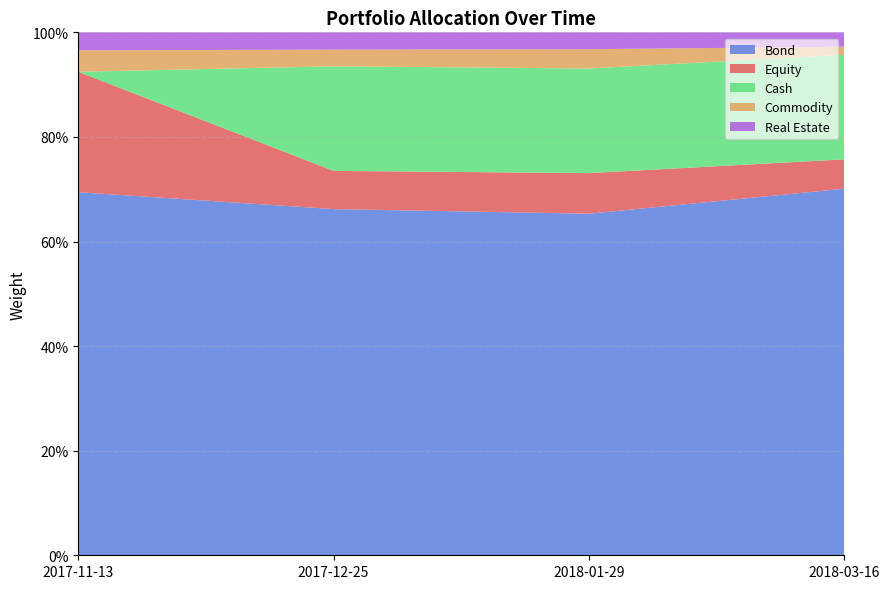

Reading left to right, list all the values displayed in this chart.

Equity: 0.2	0.1	0.1	0.1
Bond: 0.7	0.7	0.7	0.7
Commodity: 0.0	0.0	0.0	0.0
Cash: 0.0	0.2	0.2	0.2
Real Estate: 0.0	0.0	0.0	0.0